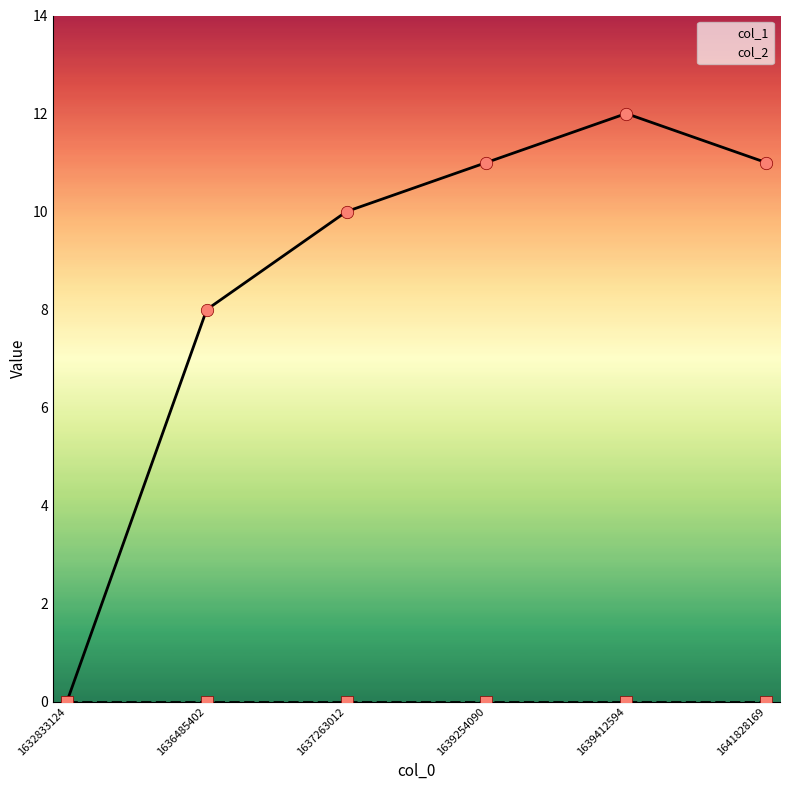

Which series contains the highest Y value?

col_1